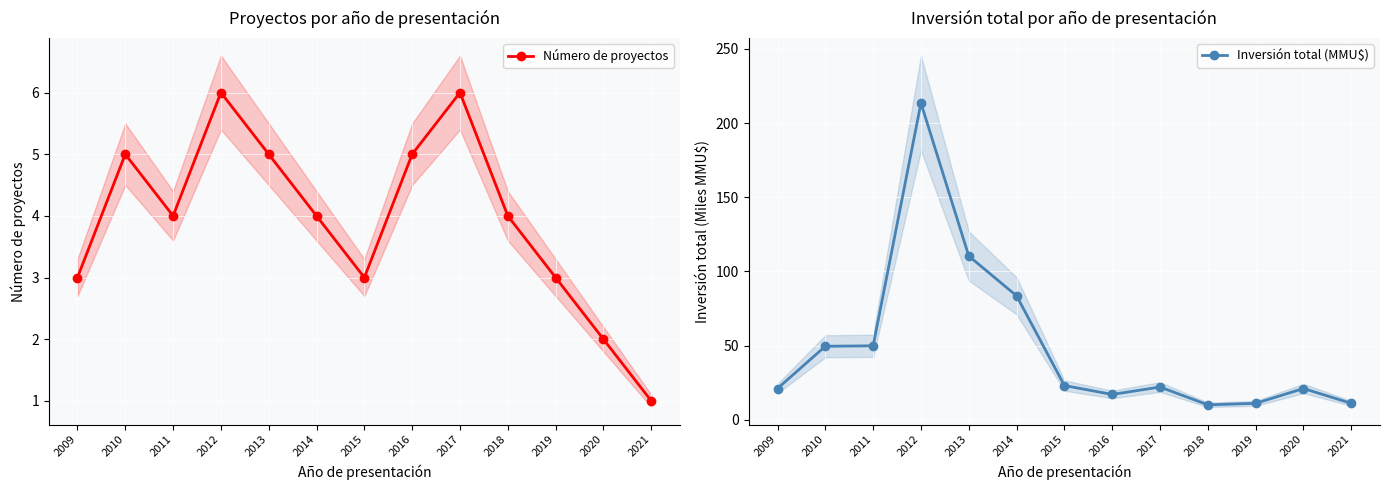

Is it true that Inversión total (MMU$) equals 110.4 at 2013?

True